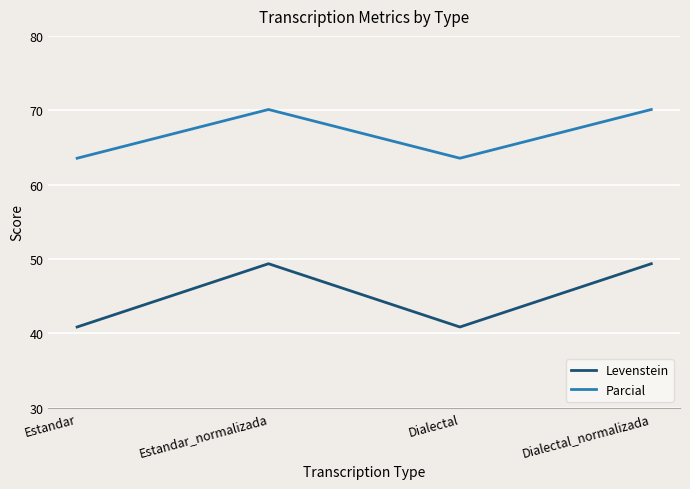

What is the maximum value shown in the chart?

70.1